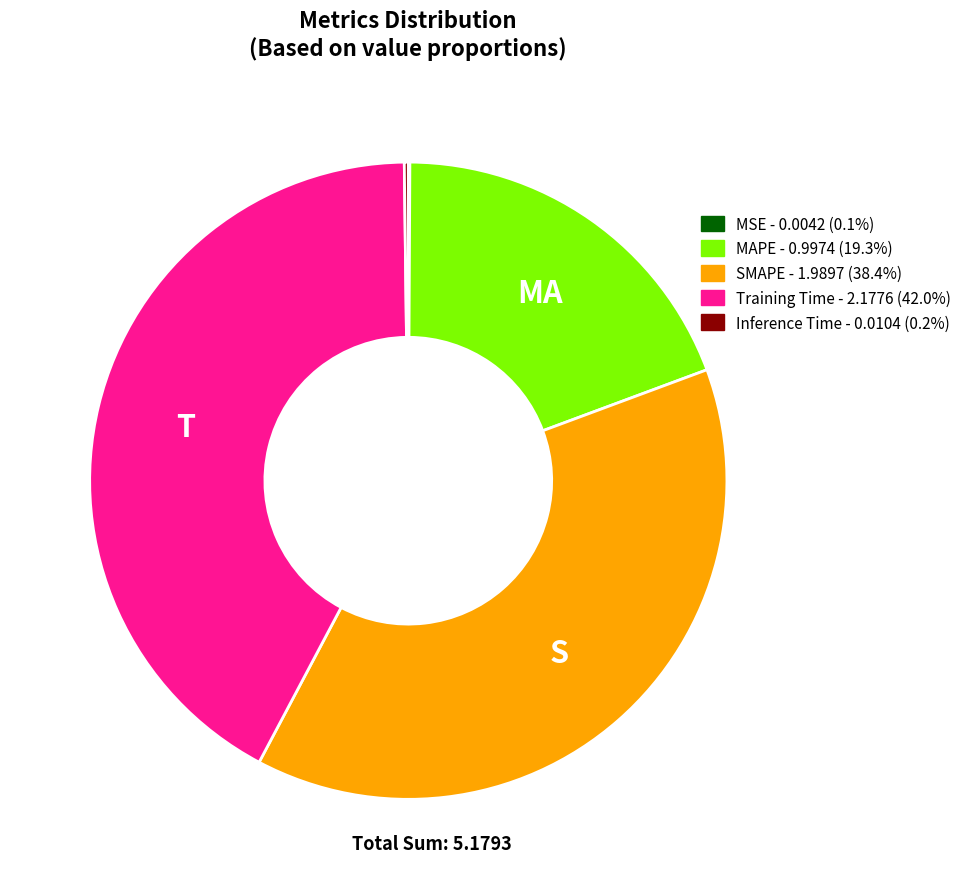

Is the sum of SMAPE and Training Time greater than half?

Yes